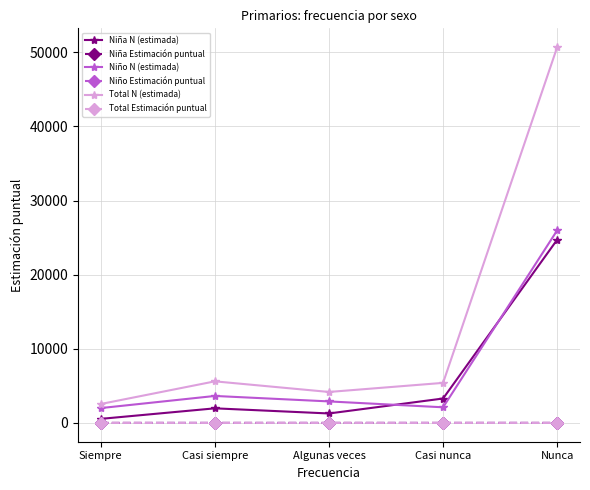

How many data points does each series have?

5